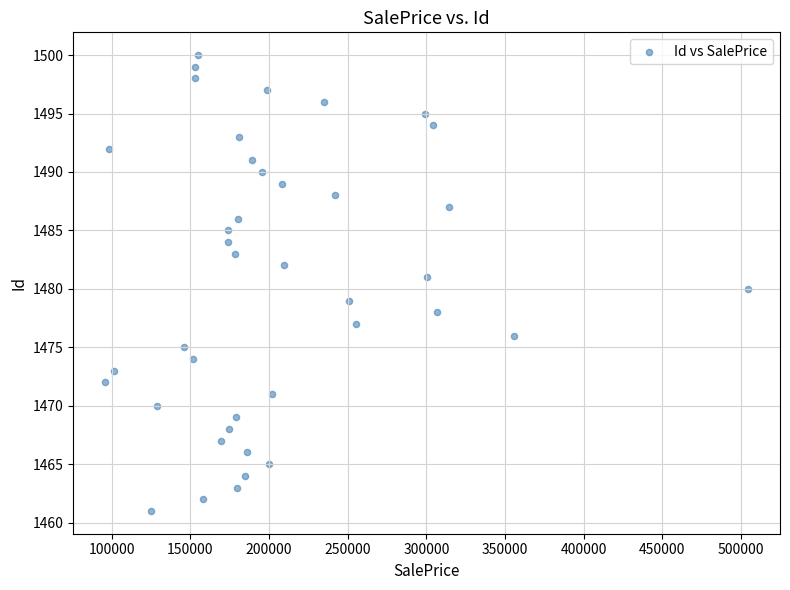

What is the range of Y values (max minus min)?

39